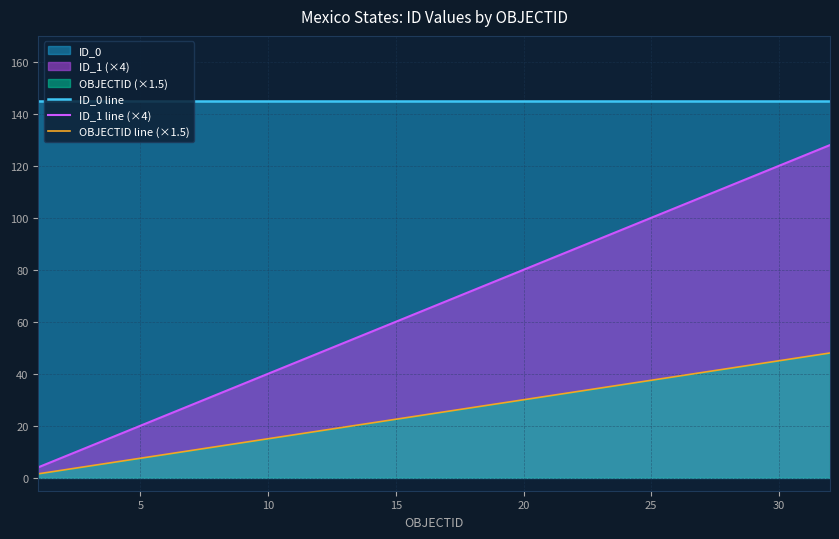

List the series in order of their peak value, highest first.

ID_0 line, ID_1 line (×4), OBJECTID line (×1.5)